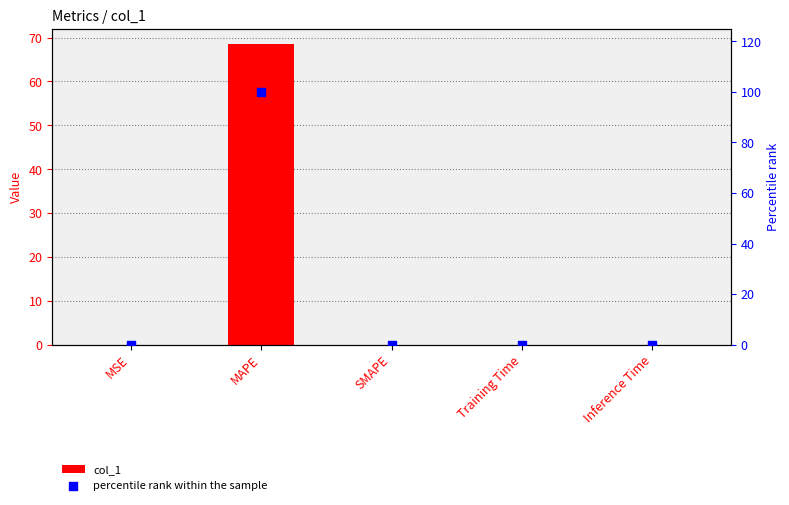

At which category is the sum across all series the highest?

MAPE